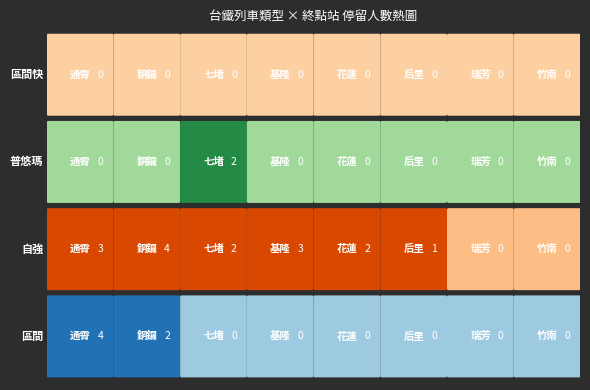

Which series has the largest total across all categories?

自強